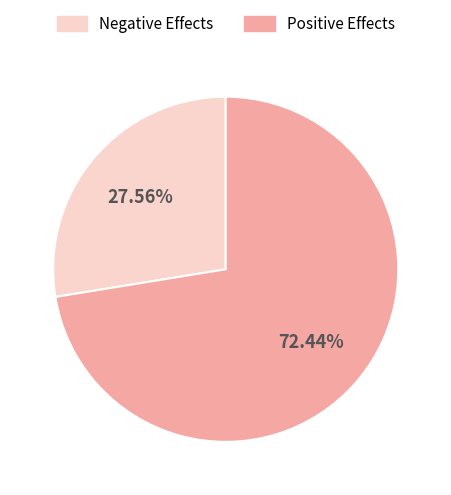

Is there any slice that represents more than half of the pie?

Yes